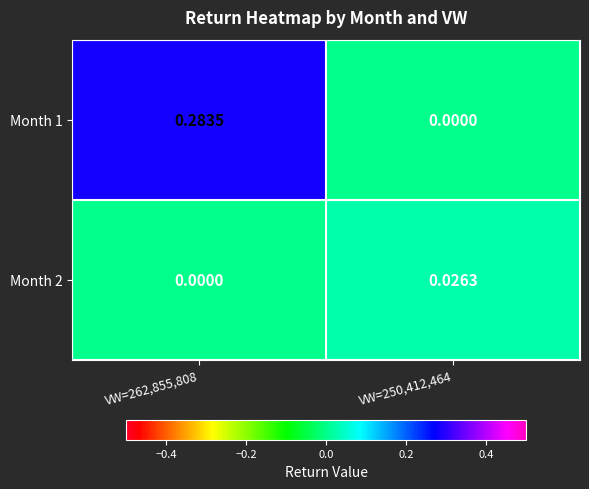

Count the number of data series in this chart.

2